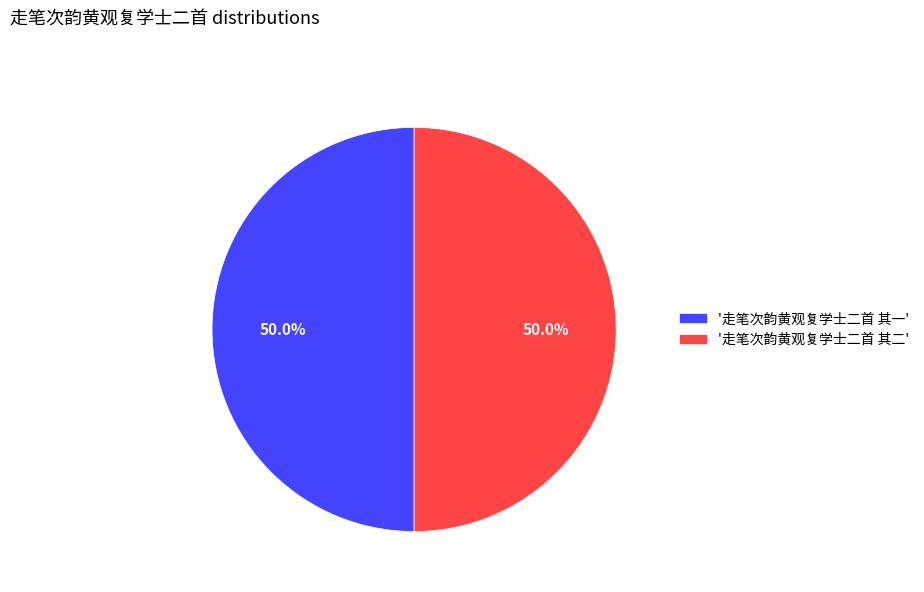

What is the ratio of the value at '走笔次韵黄观复学士二首 其一' to the value at '走笔次韵黄观复学士二首 其二'?

1.0